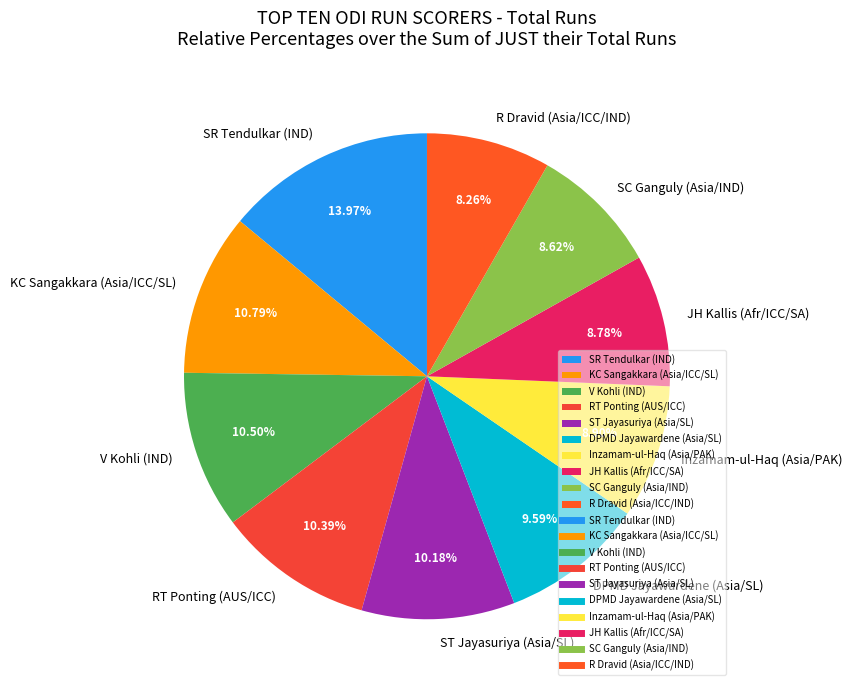

Which slice is the largest?

SR Tendulkar (IND)